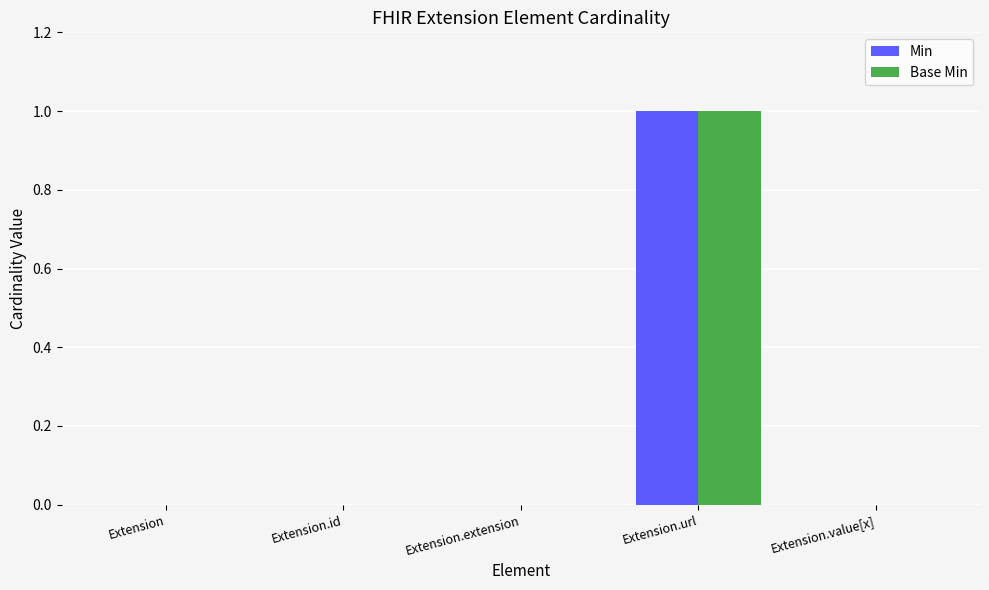

At which category is the sum across all series the highest?

Extension.url